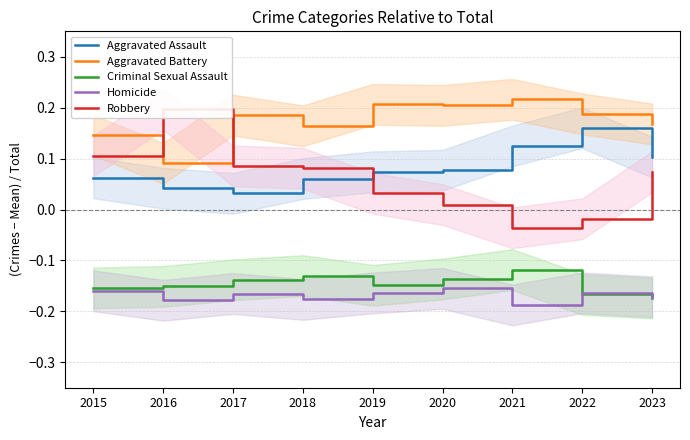

Reading left to right, what are all the values shown in this chart?

Aggravated Assault: 2015=0.1	2016=0.0	2017=0.0	2018=0.1	2019=0.1	2020=0.1	2021=0.1	2022=0.2	2023=0.1
Aggravated Battery: 2015=0.1	2016=0.1	2017=0.2	2018=0.2	2019=0.2	2020=0.2	2021=0.2	2022=0.2	2023=0.2
Criminal Sexual Assault: 2015=-0.2	2016=-0.2	2017=-0.1	2018=-0.1	2019=-0.1	2020=-0.1	2021=-0.1	2022=-0.2	2023=-0.2
Homicide: 2015=-0.2	2016=-0.2	2017=-0.2	2018=-0.2	2019=-0.2	2020=-0.2	2021=-0.2	2022=-0.2	2023=-0.2
Robbery: 2015=0.1	2016=0.2	2017=0.1	2018=0.1	2019=0.0	2020=0.0	2021=-0.0	2022=-0.0	2023=0.1